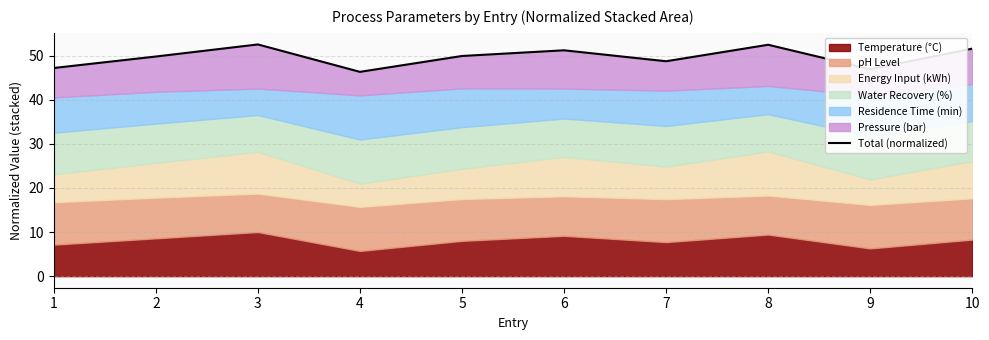

True or false: the data has more than 1 interior local peaks.

True